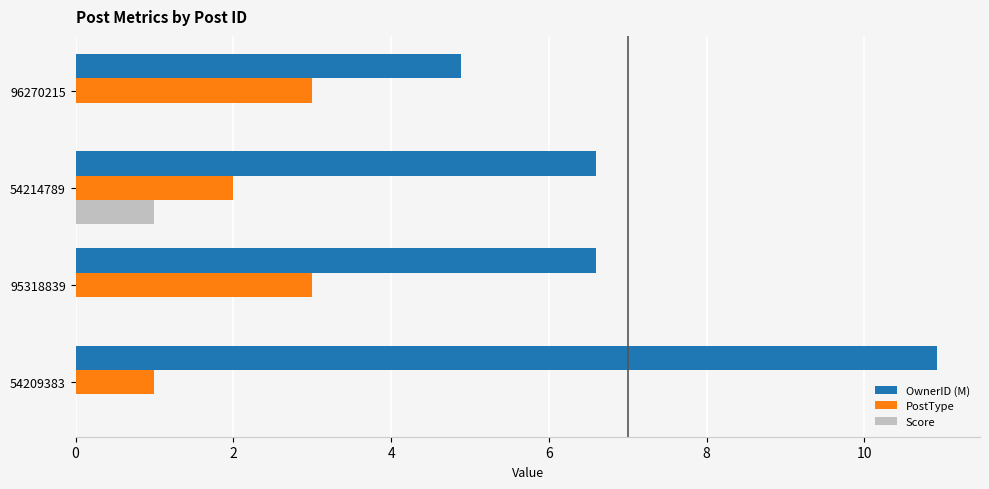

What is the sum of all Score values?

1.0